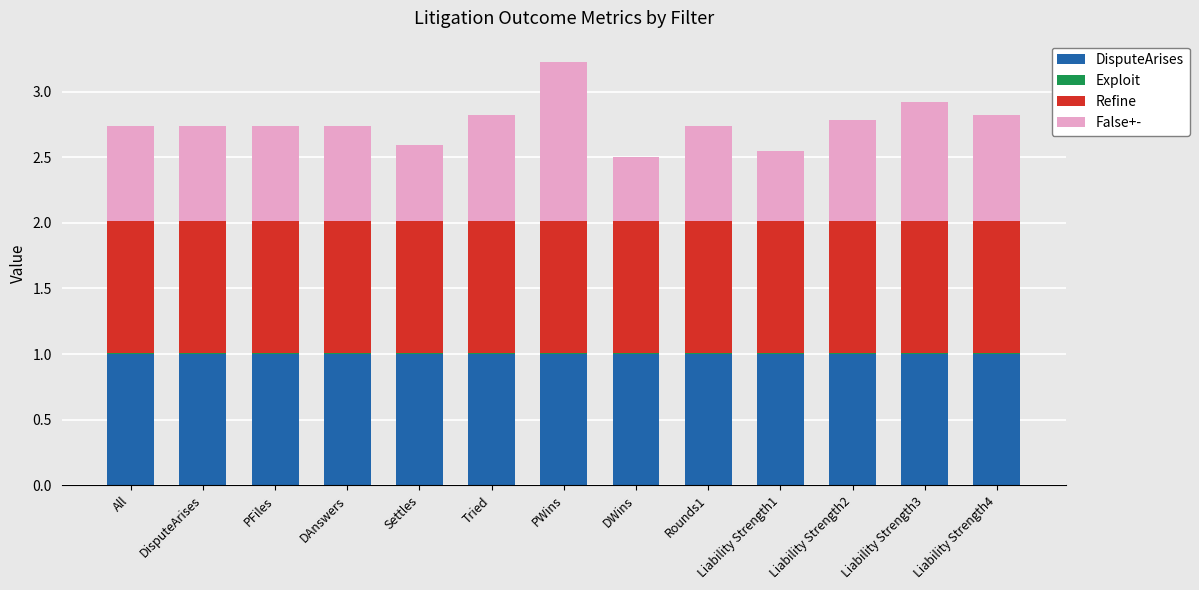

At which category is the sum across all series the highest?

PWins